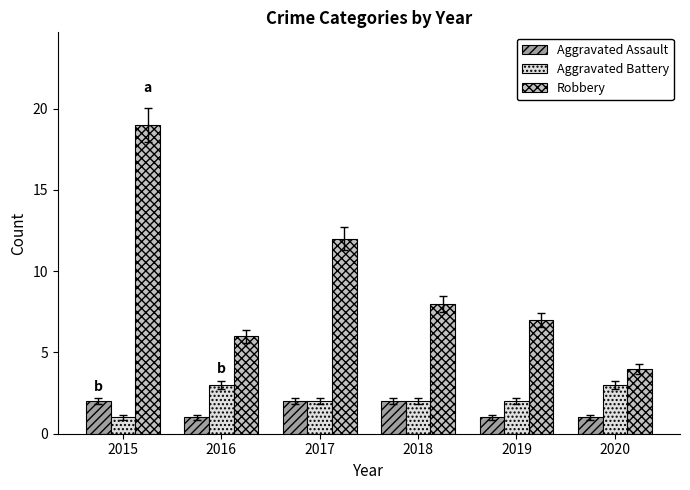

Is it true that Aggravated Assault equals 1 at 2019?

True